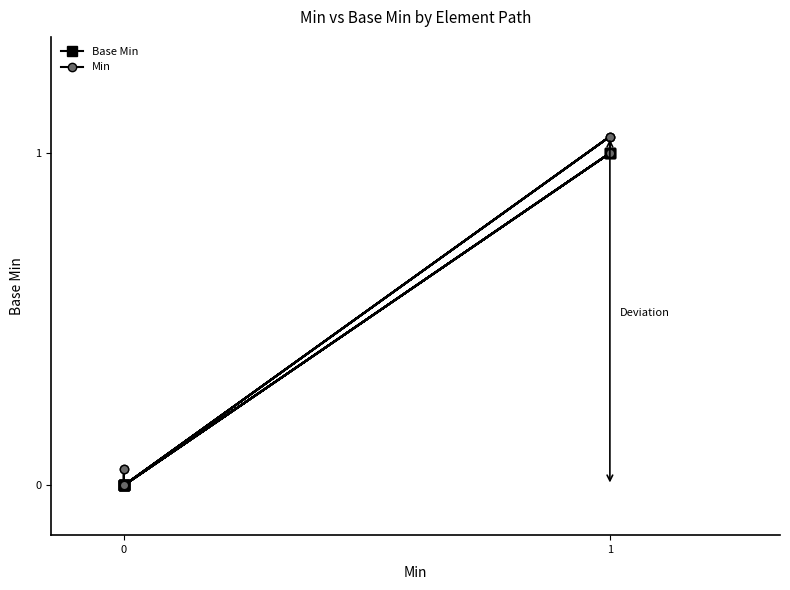

How many distinct data groups are displayed?

2